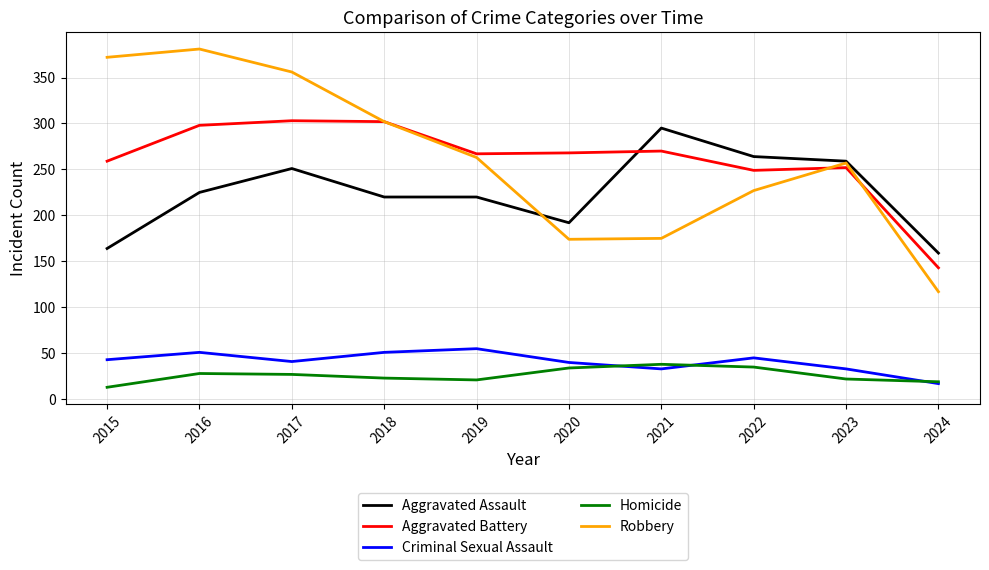

True or false: Homicide has more than 1 points higher than both neighbors.

True